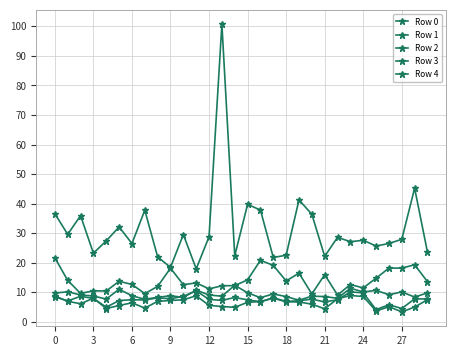

Reading left to right, what are all the values shown in this chart?

Row 0: 36.6	29.6	35.9	23.2	27.4	32.1	26.5	37.7	22.0	18.4	29.5	17.9	28.8	100.7	22.4	39.7	37.8	21.8	22.5	41.2	36.4	22.1	28.6	27.1	27.6	25.6	26.5	27.9	45.2	23.5
Row 1: 21.6	14.0	9.6	10.5	10.4	13.7	12.6	9.5	12.0	18.1	12.5	13.1	11.1	12.2	12.2	14.2	20.8	19.1	13.8	16.4	9.4	15.9	9.0	12.6	11.4	14.7	18.1	18.1	19.3	13.6
Row 2: 9.7	10.1	9.0	8.7	7.7	11.0	8.8	7.6	8.3	8.8	8.2	10.7	9.0	8.6	12.3	9.8	8.1	9.4	8.5	7.3	8.7	8.5	7.9	11.3	10.1	10.6	9.1	10.1	8.3	9.8
Row 3: 8.5	7.0	8.6	7.9	4.9	7.2	7.4	7.4	8.1	7.8	8.6	10.4	7.6	7.2	8.2	7.4	6.8	8.1	6.9	7.1	7.6	6.7	7.4	10.1	9.8	4.1	5.7	4.5	7.7	7.7
Row 4: 8.7	6.9	6.1	8.0	4.5	5.5	6.4	4.6	6.9	7.2	7.4	8.8	5.5	5.2	4.9	6.6	6.8	8.0	6.7	6.7	5.9	4.4	7.8	8.9	8.5	3.6	5.1	3.3	5.0	7.5